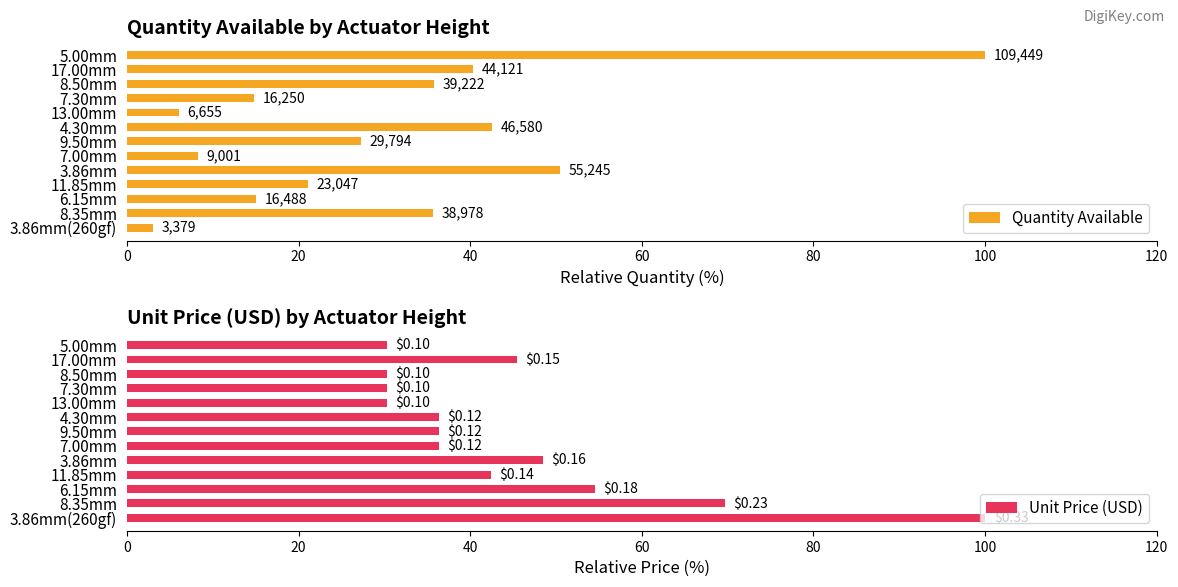

How many categories are shown in the chart?

13